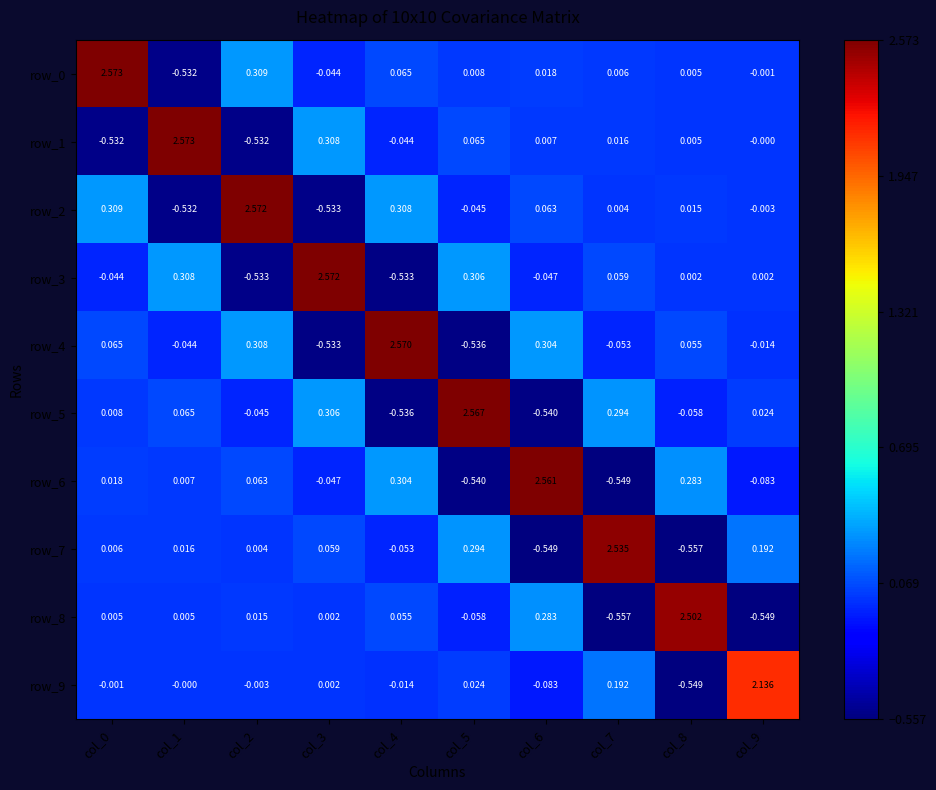

What is the sum of the row_4 values at col_3 and col_5?

-1.1